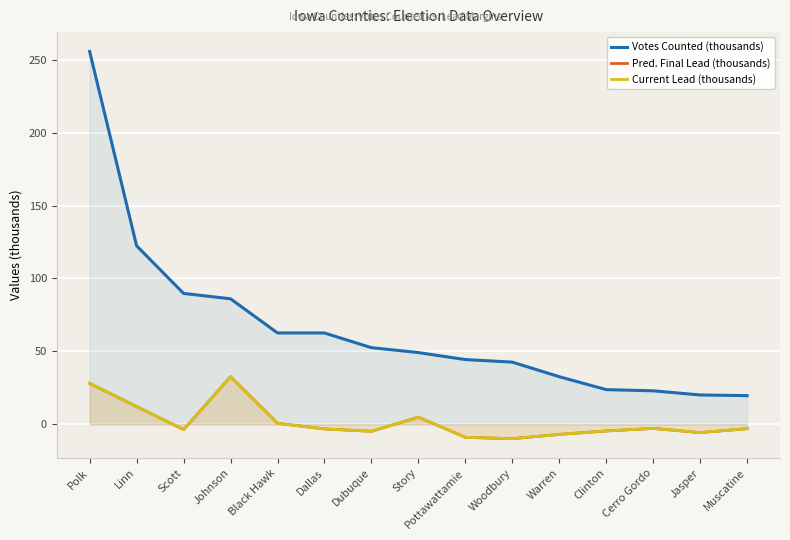

At which category does Current Lead (thousands) reach its first local valley?

Scott